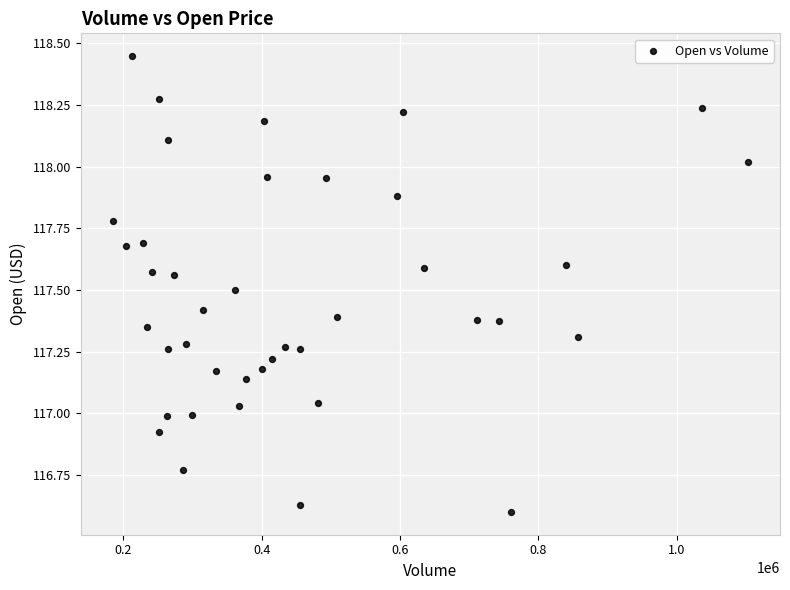

What is the range of Y values (max minus min)?

1.8